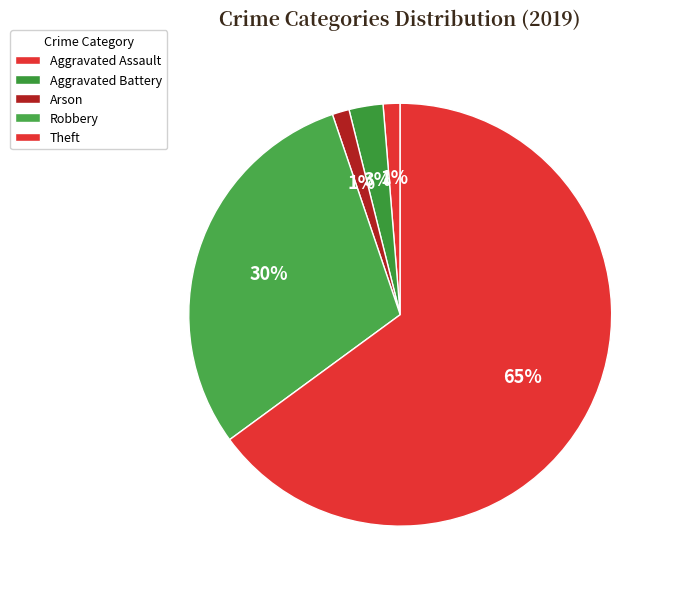

What is the largest slice in the pie chart?

Theft